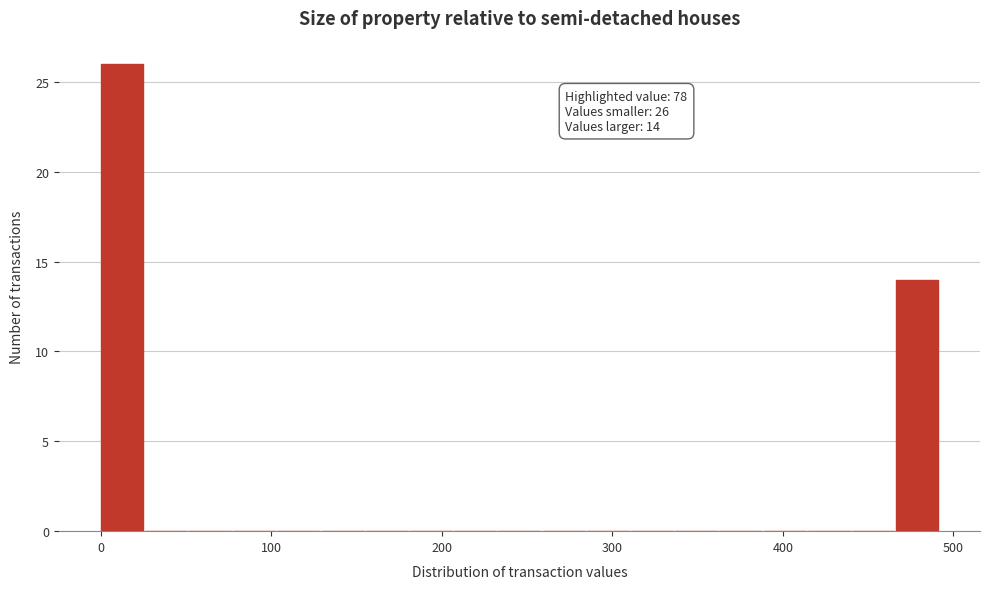

Read against the x-axis, roughly where is the centre of the tallest bar?

10